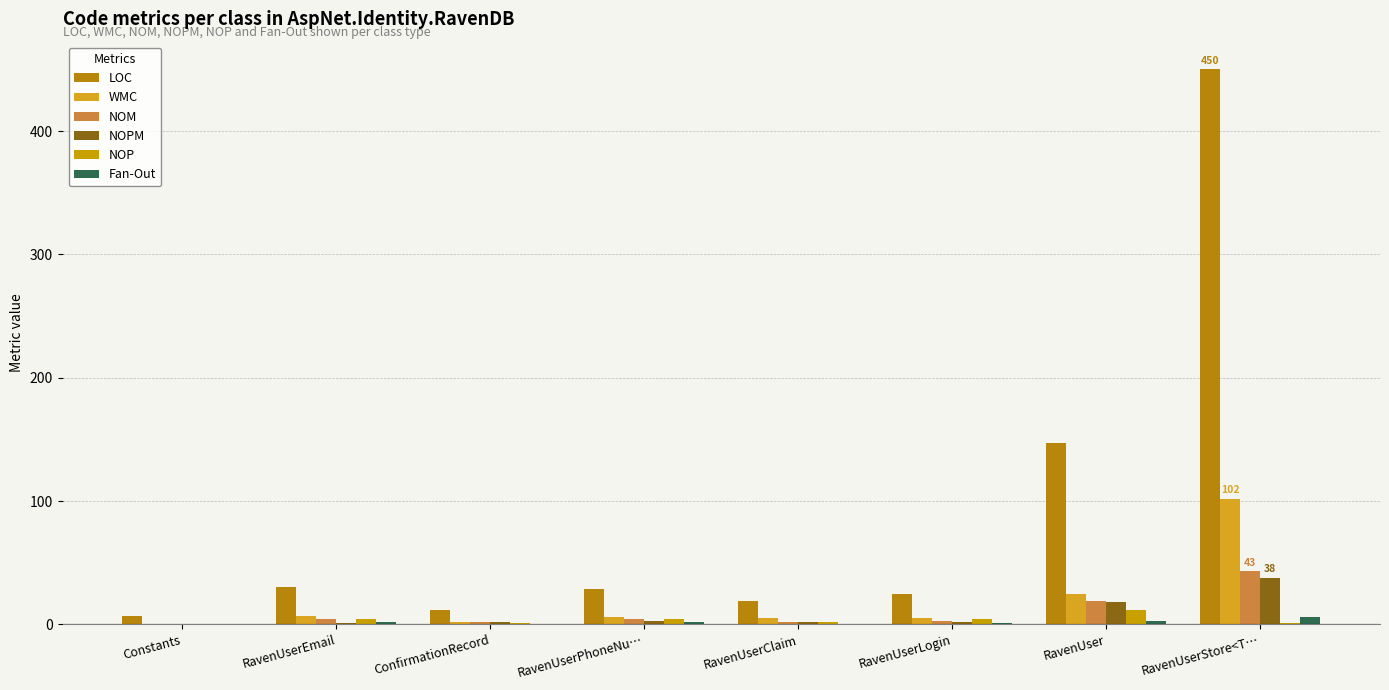

Is it true that Fan-Out equals 1 at RavenUser?

False